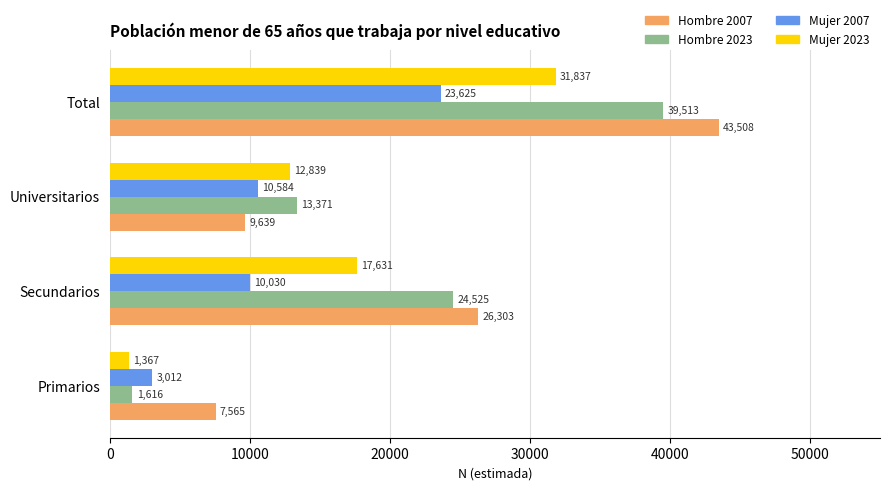

What is the average value of the Hombre 2023 series?

19756